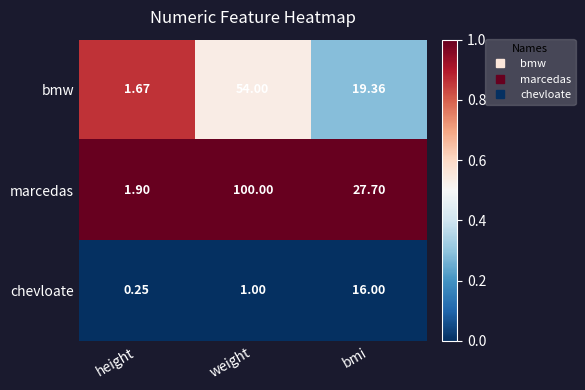

Rank the series by their maximum value, from highest to lowest.

marcedas, bmw, chevloate